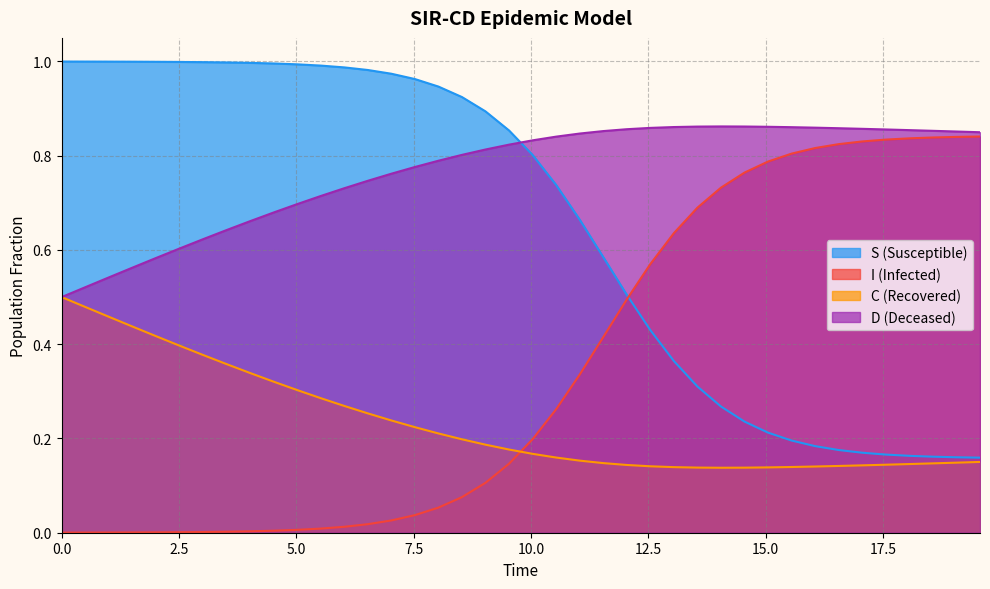

Does the chart have visible grid lines?

Yes